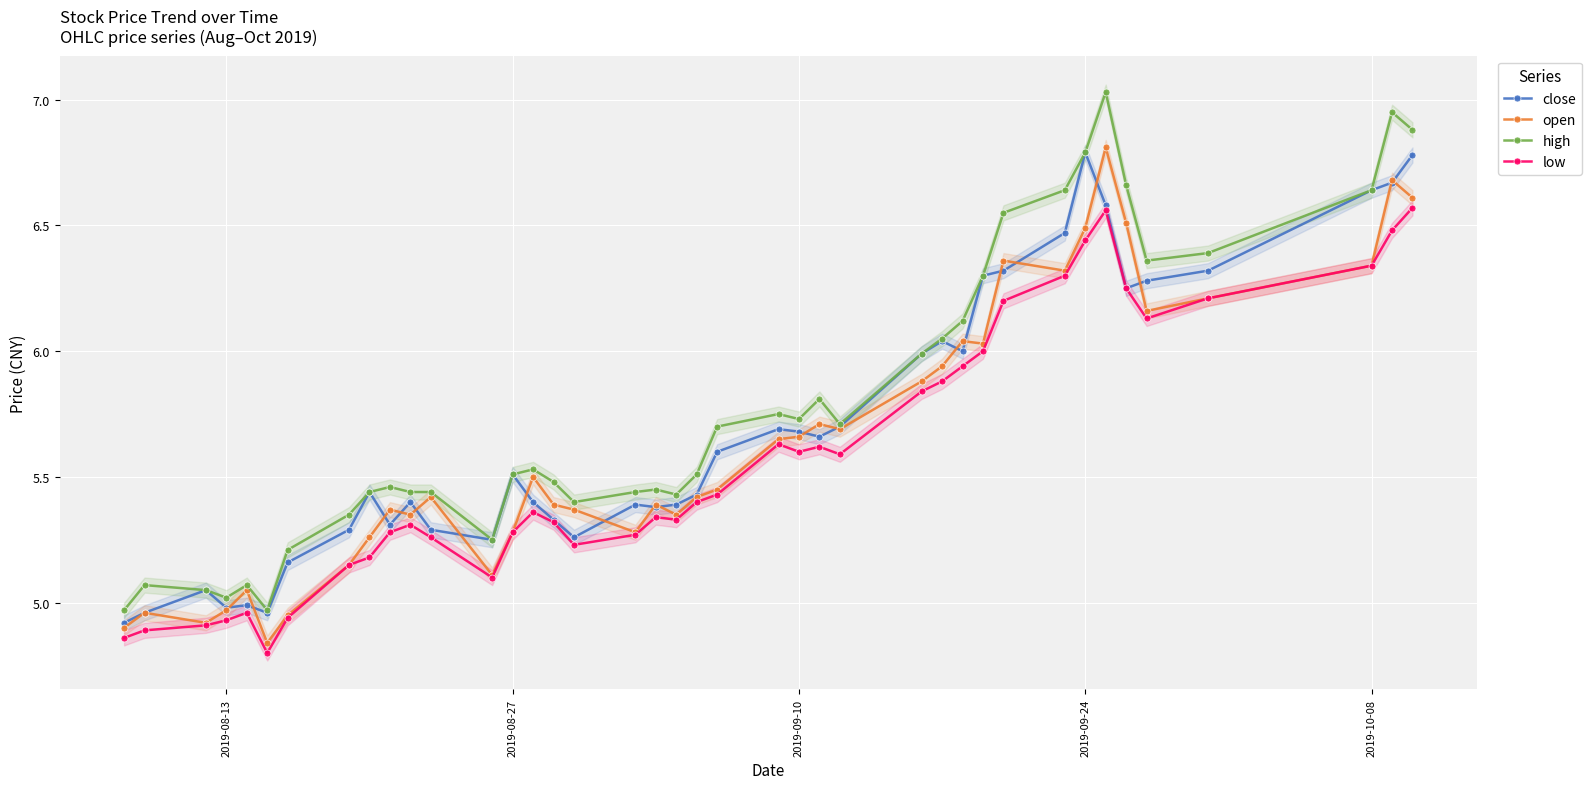

Is the value of close at 2019-09-24 greater than the value of low at 2019-10-08?

Yes